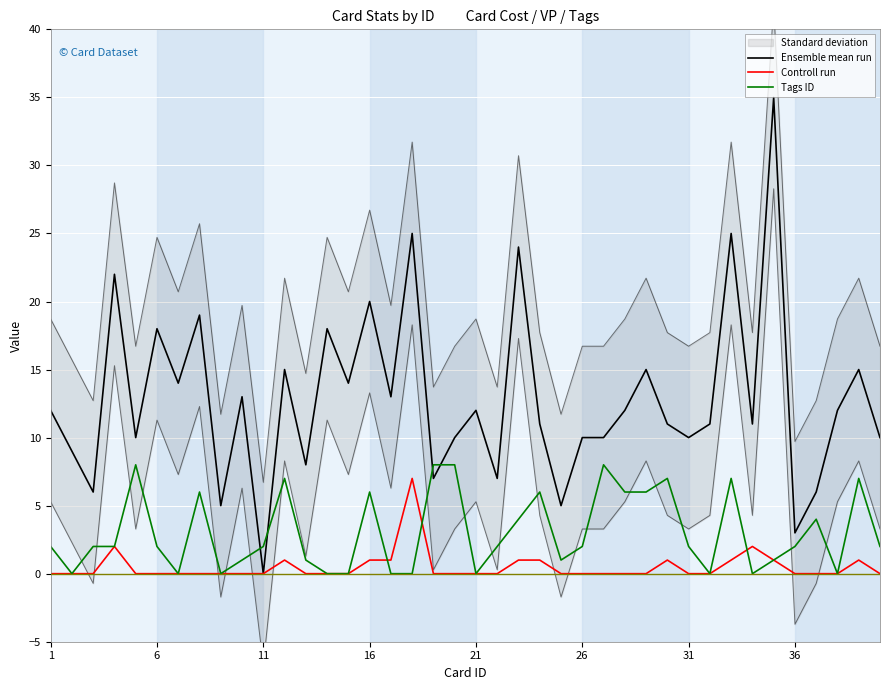

What is the difference between the maximum and second lowest values in the Tags ID series?

8